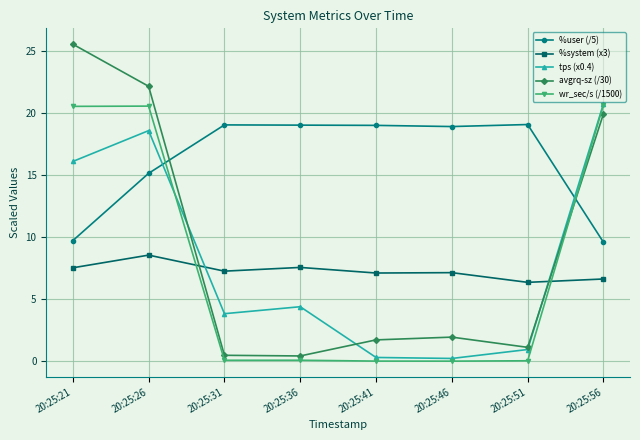

Where is %user (/5) nearest to the value 14?

20:25:26